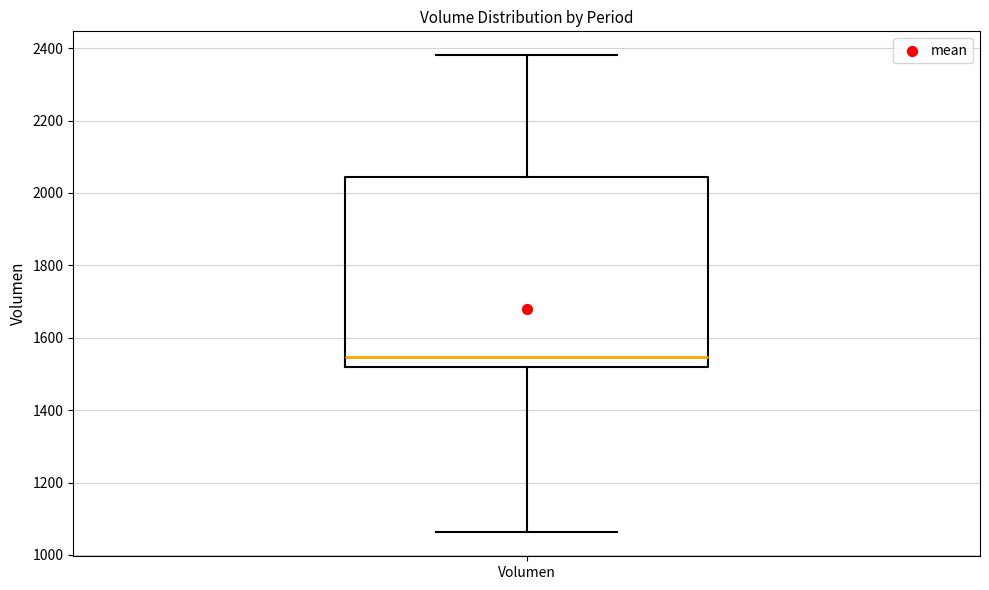

Transcribe this box plot: give where the median line is, the range the box spans, and where the two whiskers end, as read against the y-axis. The values are not printed on the chart, so give them approximately, as read against the axis.

median 1540, box 1520 to 2040, whiskers 1060 to 2380